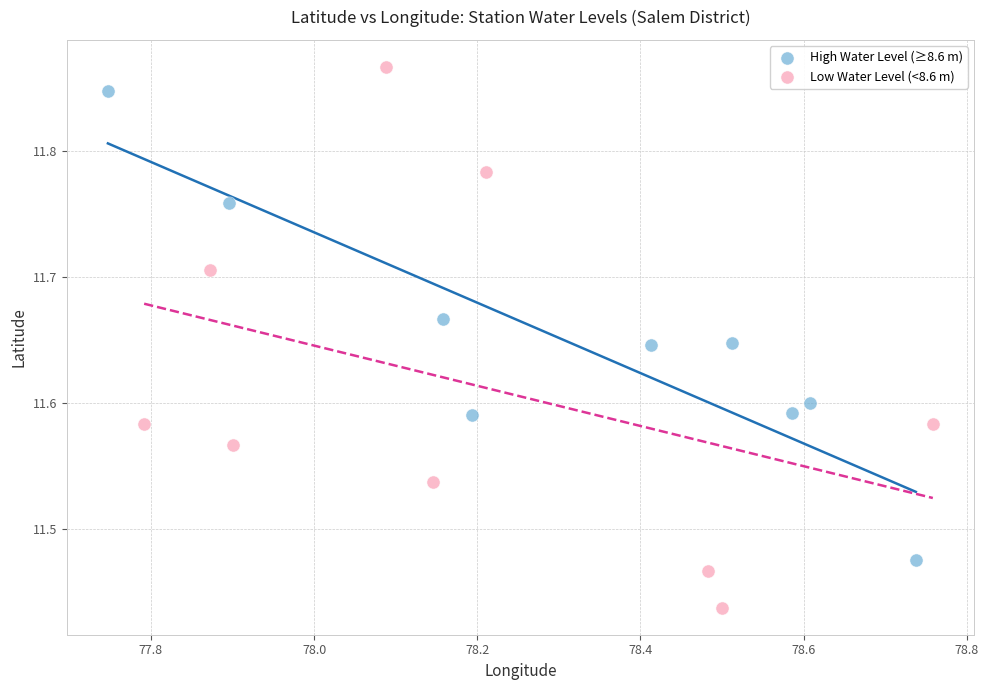

Which series has the widest spread of Y values?

Low Water Level (<8.6 m)